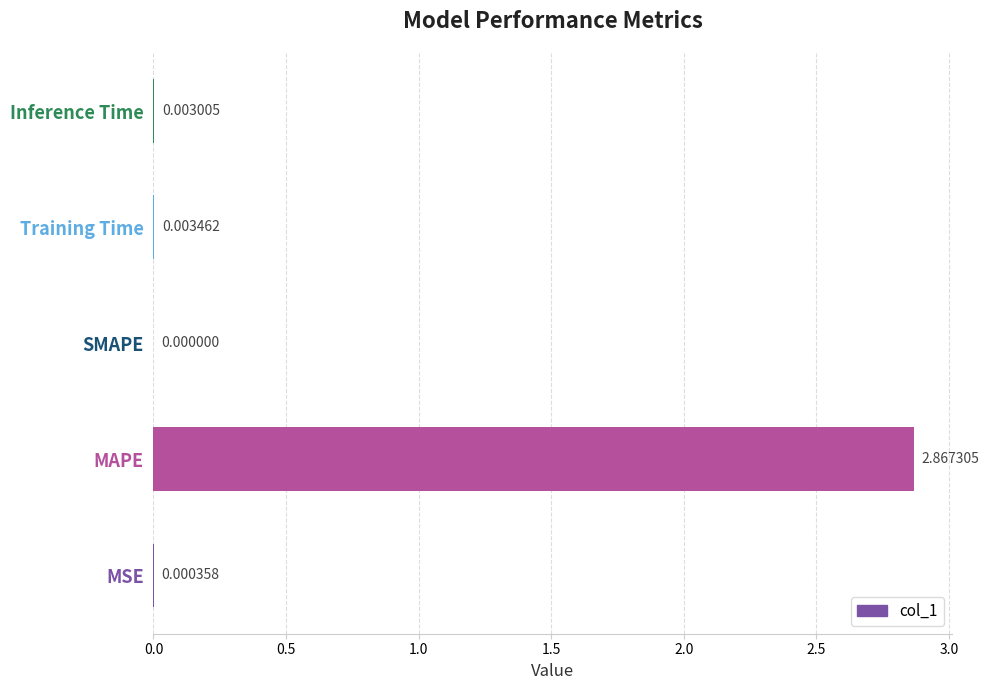

Which label corresponds to the largest value in the chart?

MAPE